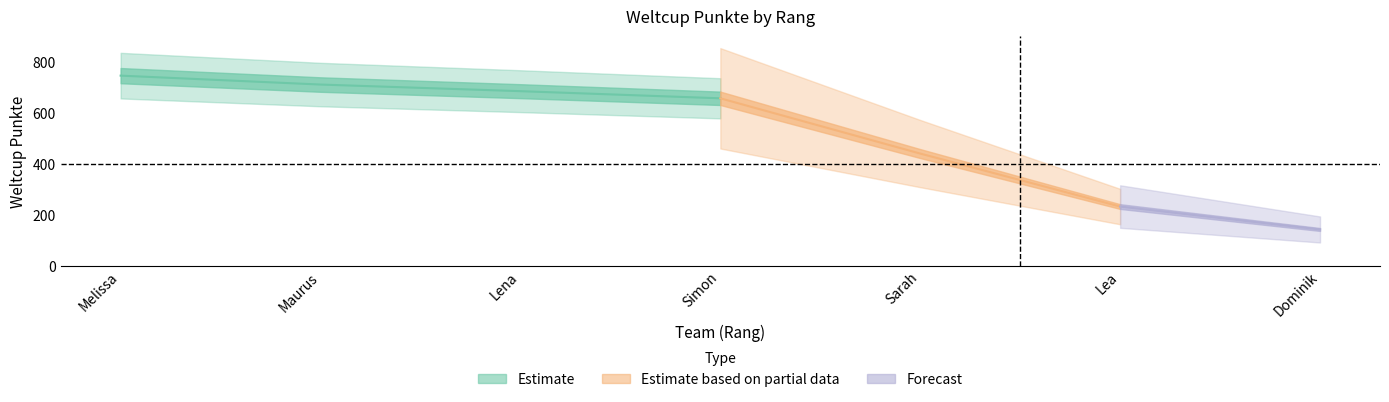

What is the average value?

516